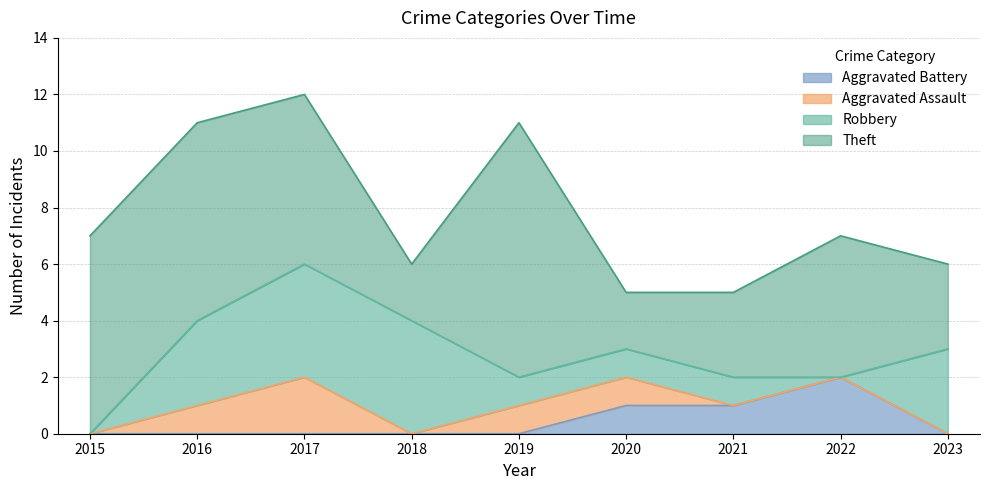

Does the chart have visible grid lines?

Yes